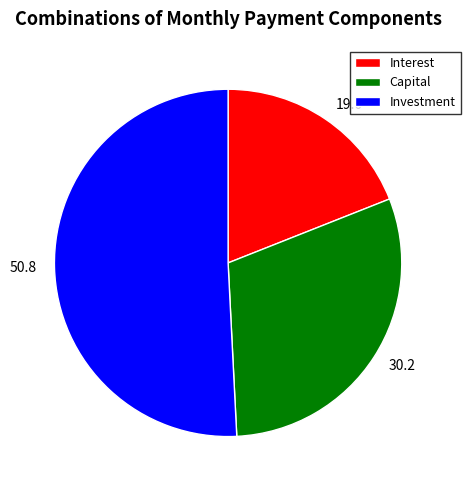

How many slices are in this pie chart?

3